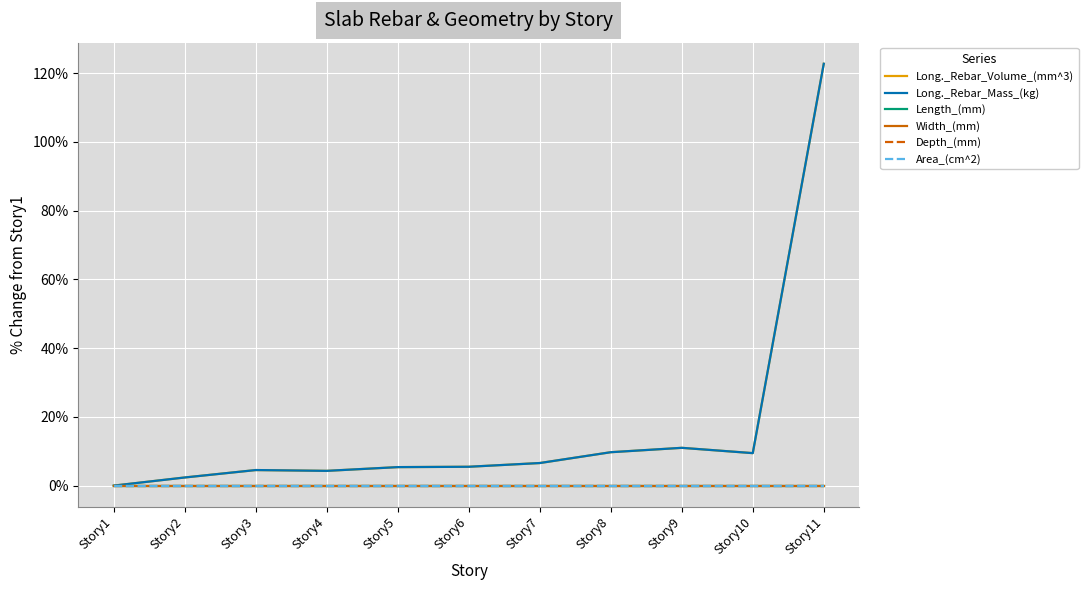

True or false: Area_(cm^2) and Length_(mm) cross at least once.

False